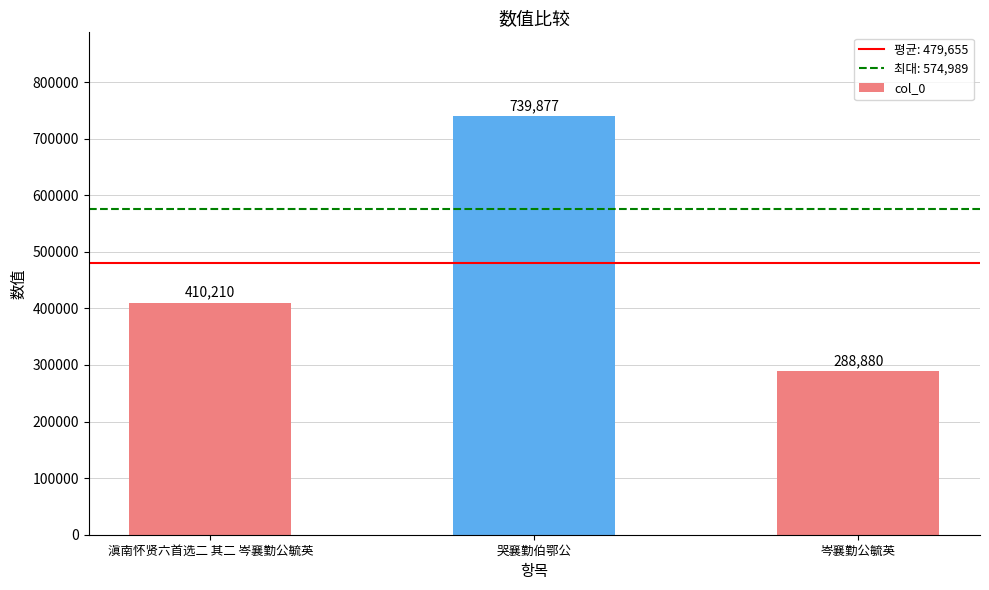

What position from the left is 哭襄勤伯鄂公?

2